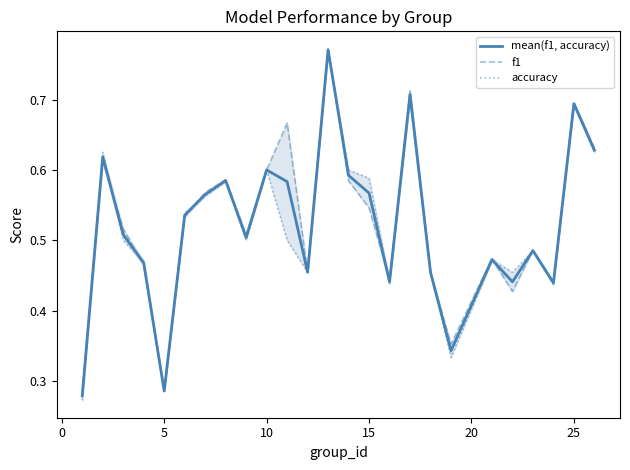

Where is the first local minimum for mean(f1, accuracy)?

5